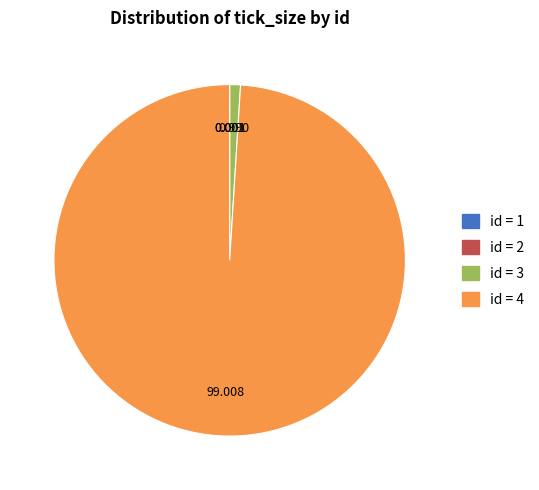

Does any single category account for the majority?

Yes